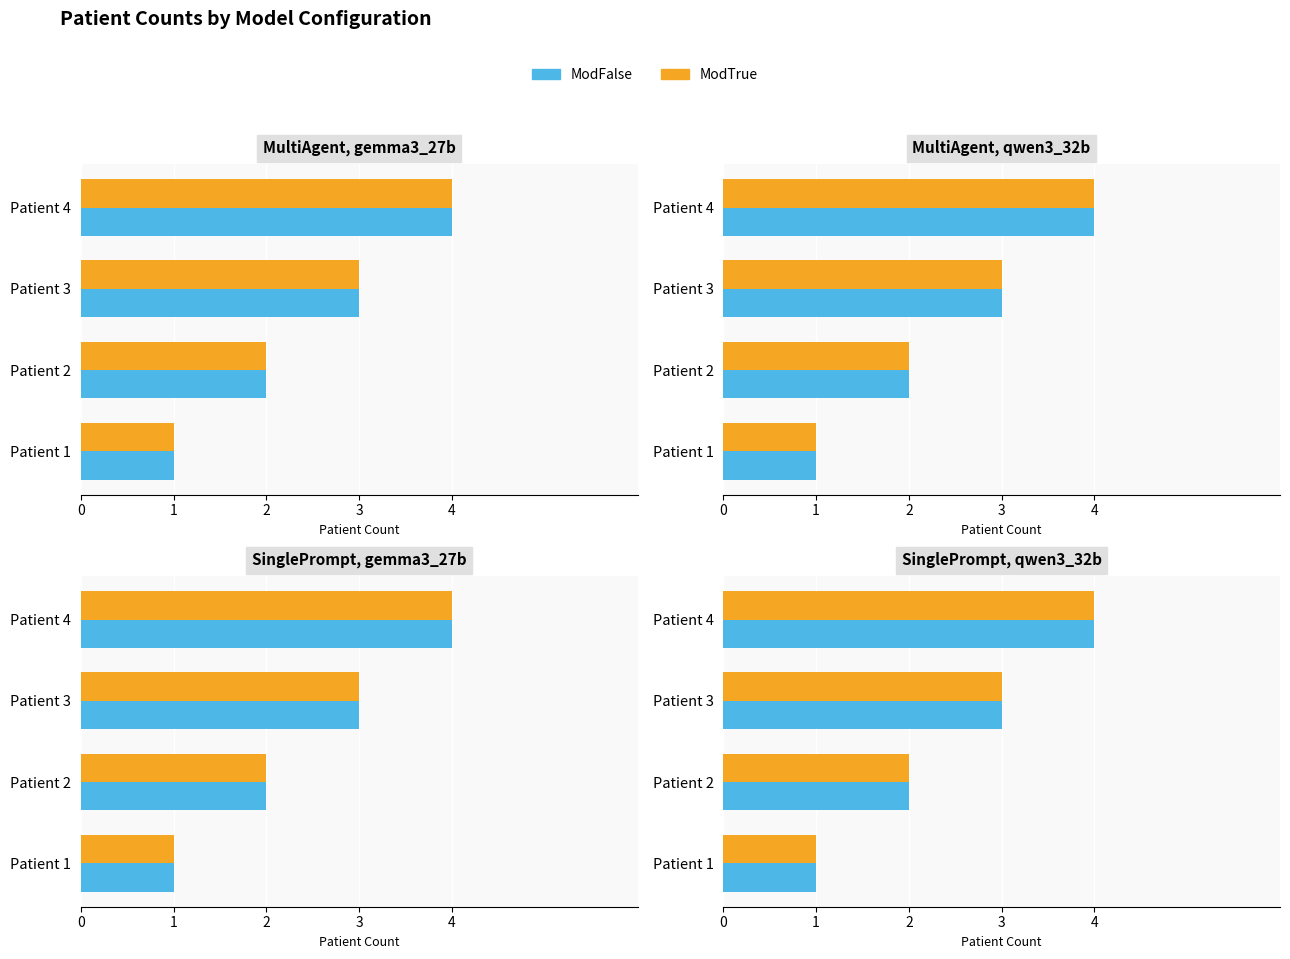

Reading left to right, transcribe all the data shown in this chart.

ModFalse: 1	2	3	4
ModTrue: 1	2	3	4